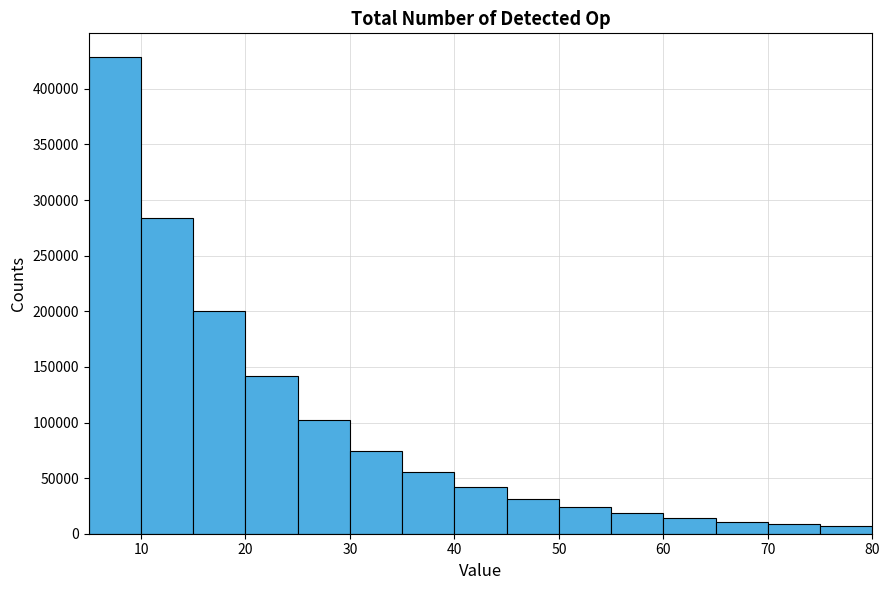

Over which range of the x-axis is the bar tallest?

5 to 10